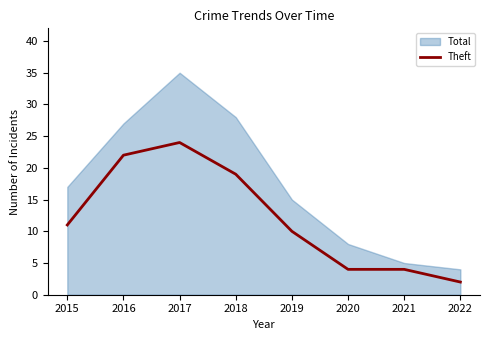

True or false: there are more than 1 points higher than both neighbors.

False